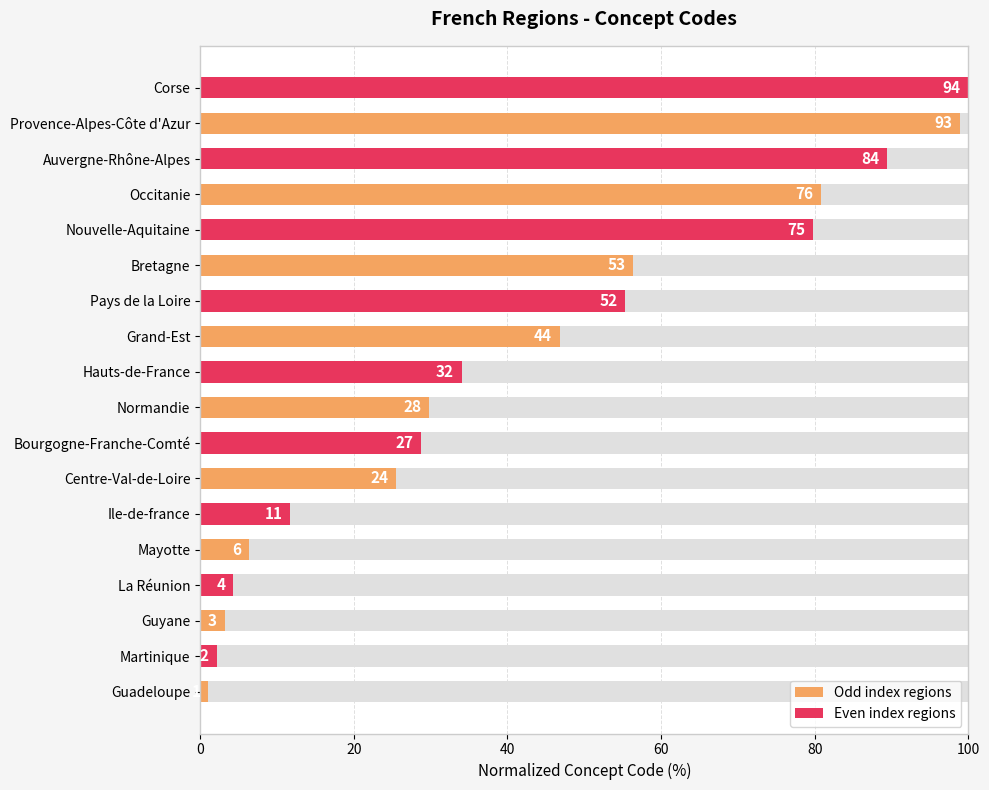

What is the difference between the second highest and second lowest values?

96.8